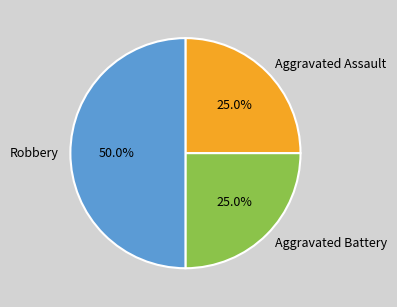

Is it true that Robbery is 58% of the pie?

False